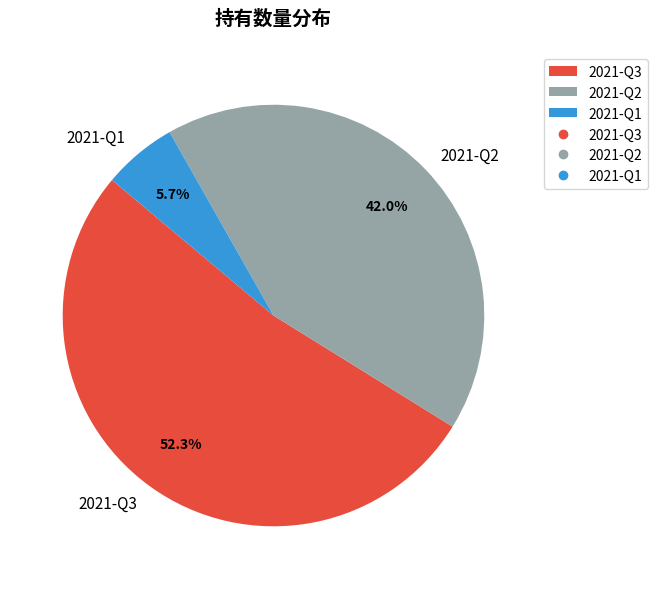

What percentage is the 2021-Q2 slice, to the nearest percent?

42%